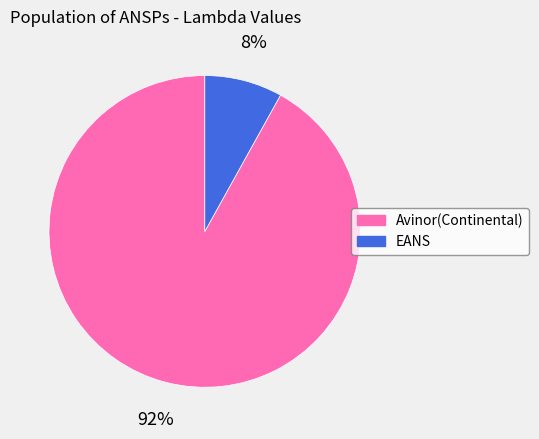

What percentage is the Avinor(Continental) slice, to the nearest percent?

92%